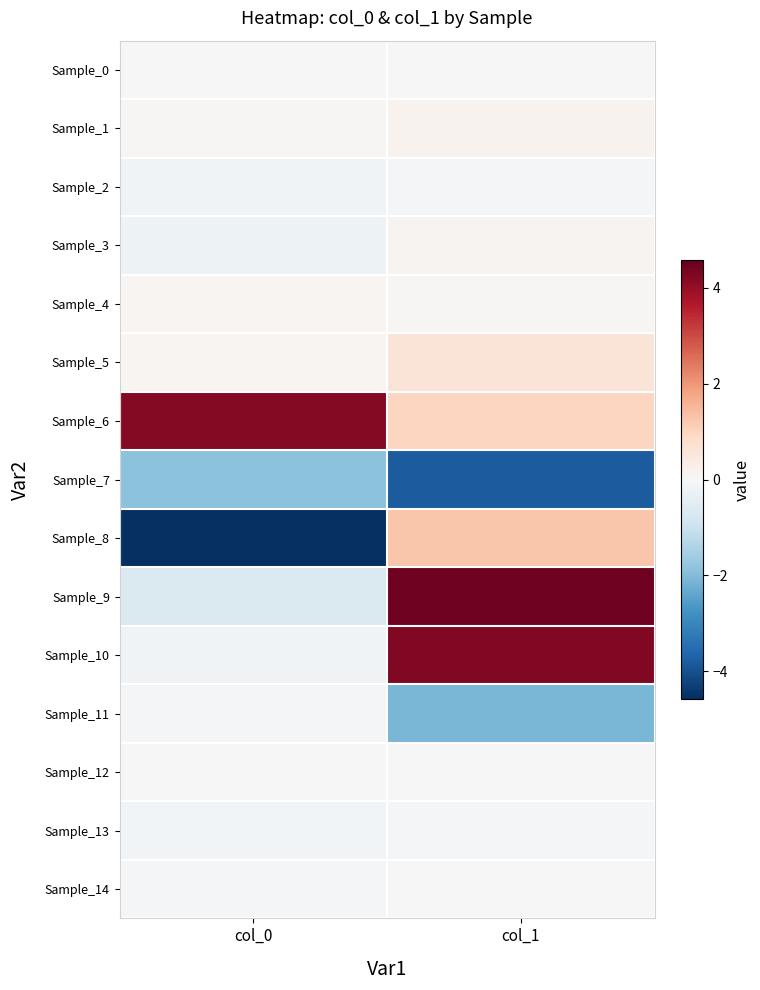

Rank the series at col_1 from lowest to highest value.

Sample_7, Sample_11, Sample_13, Sample_2, Sample_0, Sample_12, Sample_14, Sample_4, Sample_3, Sample_1, Sample_5, Sample_6, Sample_8, Sample_10, Sample_9